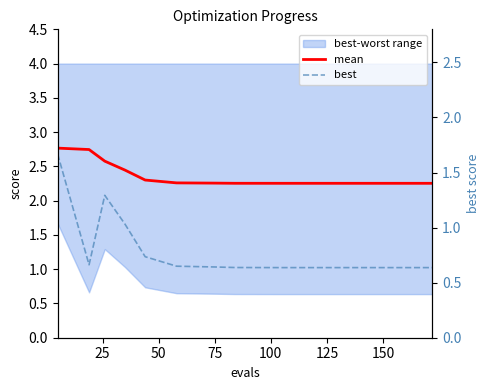

Rank the series by their average value, from highest to lowest.

mean, best